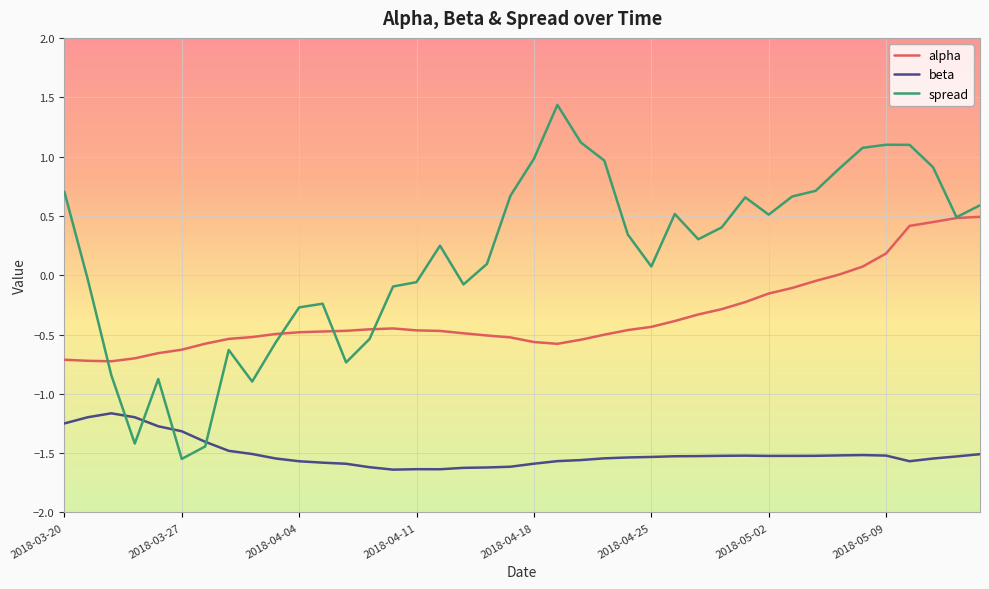

True or false: alpha and beta cross at least once.

False